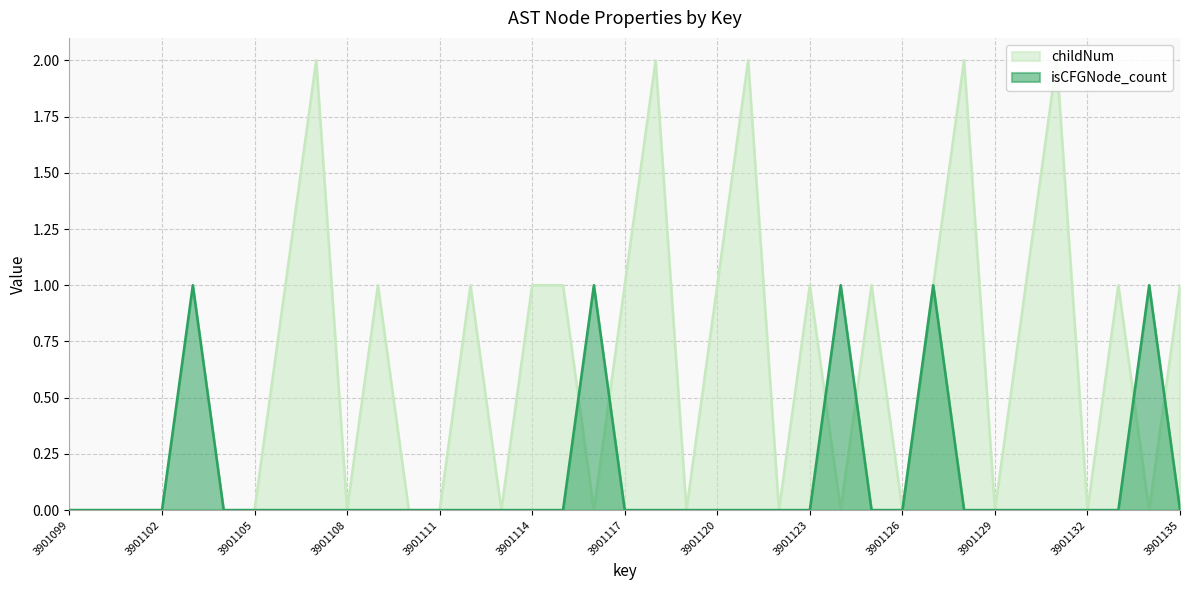

At which category does childNum reach its first local valley?

3901108